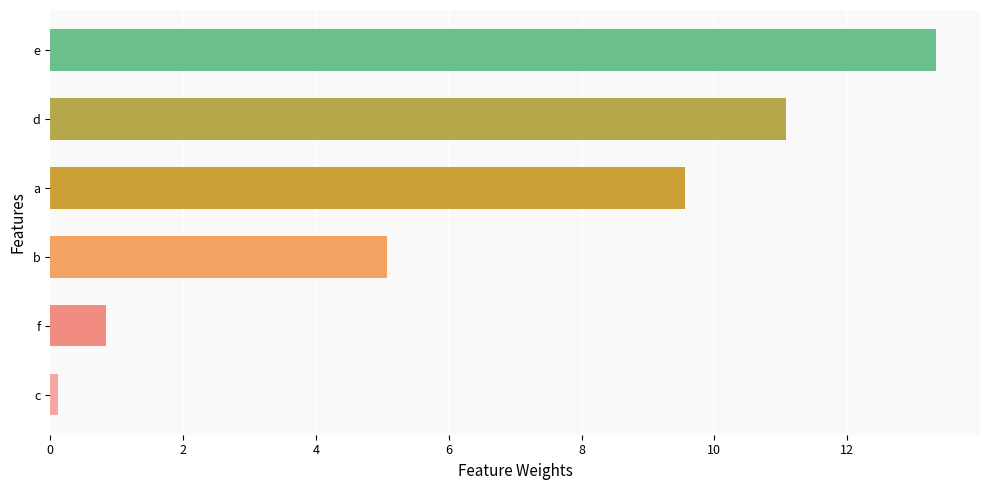

List the labels in order of value, largest first.

e, d, a, b, f, c